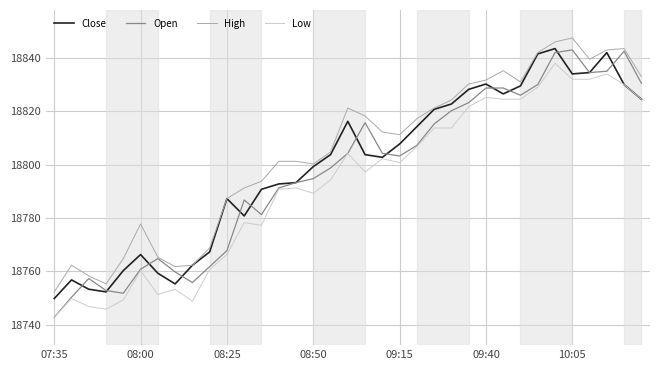

Count the number of data series in this chart.

4